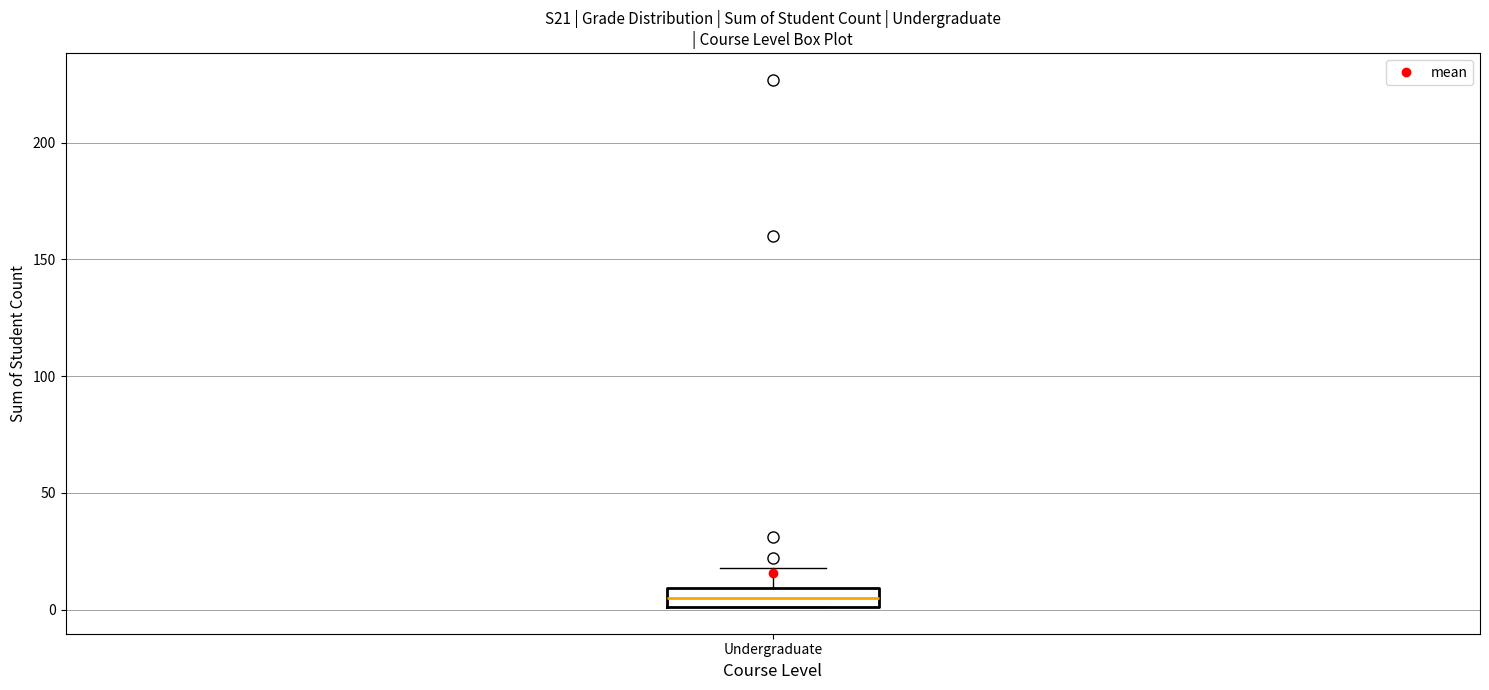

Read this box plot against the y-axis: the position of the median line, the range covered by the box, and the ends of both whiskers. The values are not printed on the chart, so give them approximately, as read against the axis.

median 5, box 0 to 10, whiskers 0 to 20